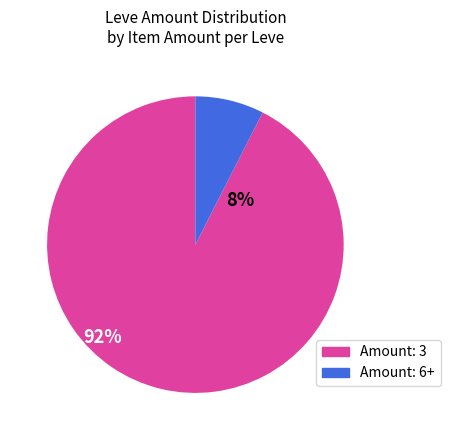

Is there any slice that represents more than half of the pie?

Yes